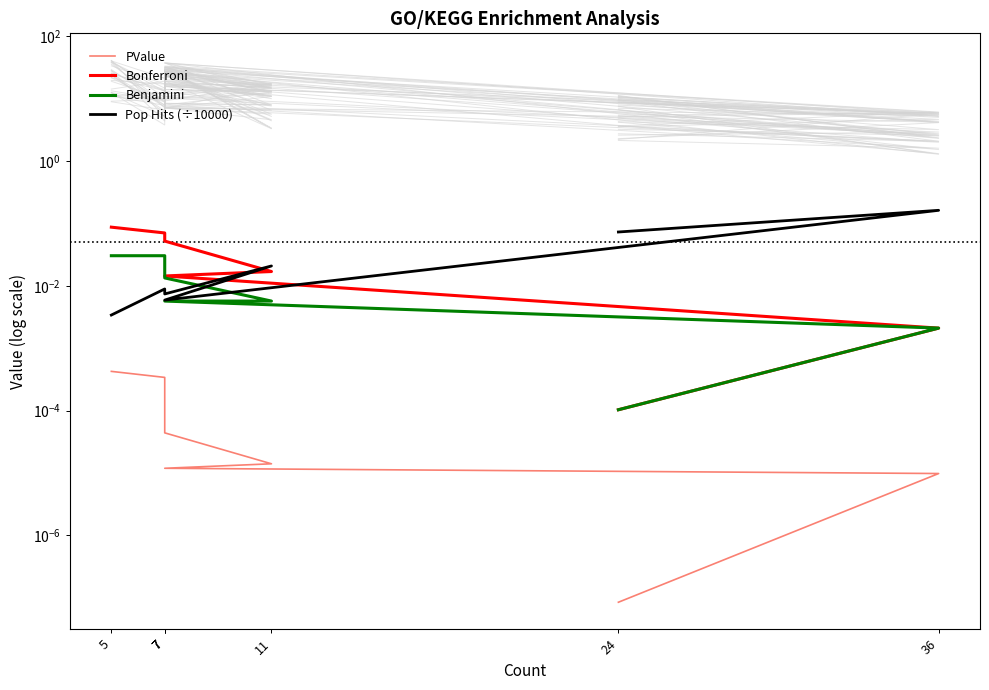

Reading right to left, list all the values displayed in this chart.

PValue: 0.0	0.0	0.0	0.0	0.0	0.0	0.0
Bonferroni: 0.1	0.1	0.1	0.0	0.0	0.0	0.0
Benjamini: 0.0	0.0	0.0	0.0	0.0	0.0	0.0
Pop Hits (÷10000): 0.0	0.0	0.0	0.0	0.0	0.2	0.1